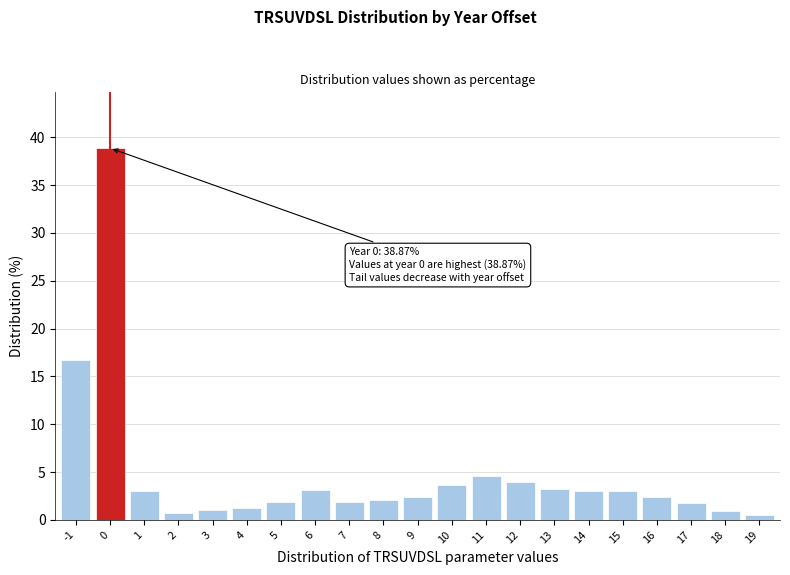

What is the approximate value at 10?

3.6